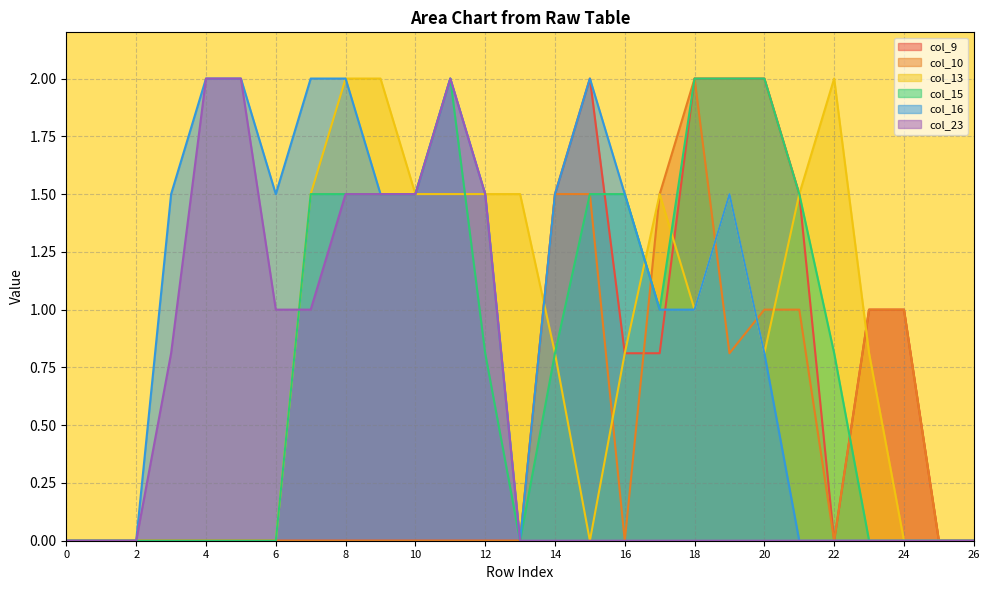

Read the col_23 value at 12.

1.5